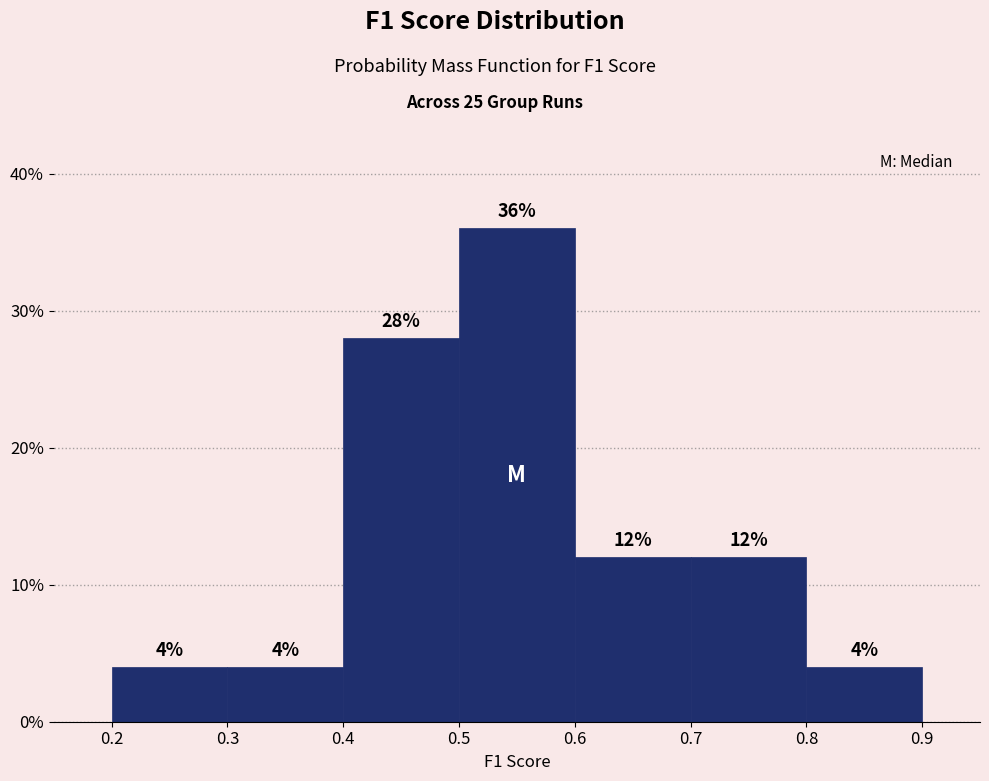

What is the height of the bar covering 0.2 to 0.3 on the x-axis?

4